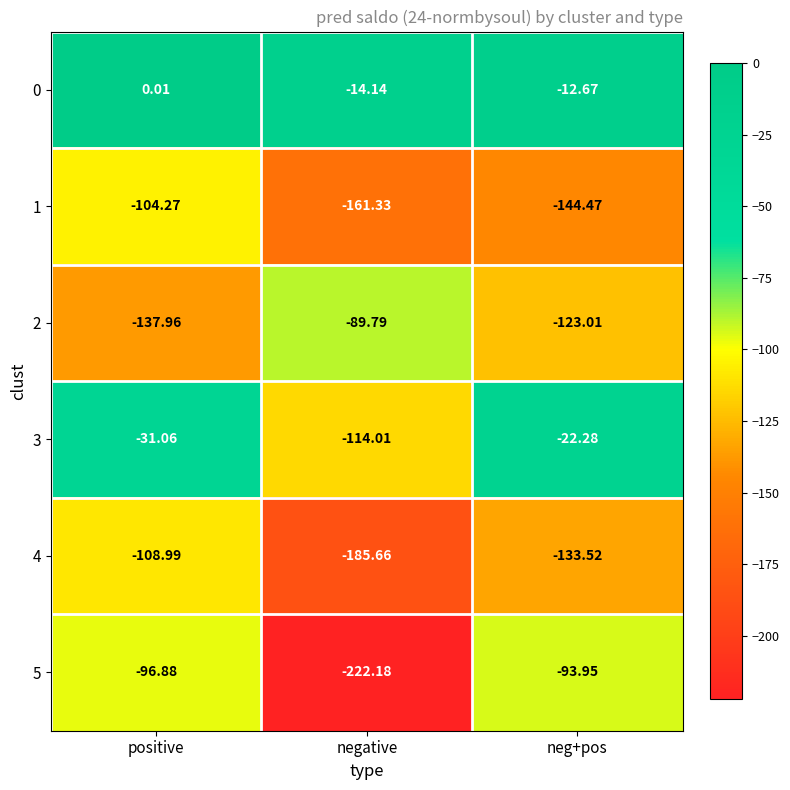

Which series has the widest spread of values?

5